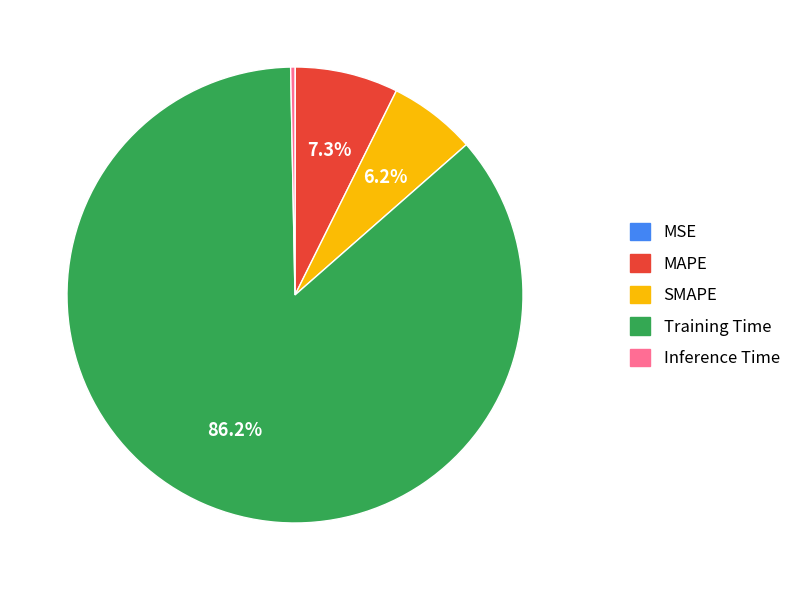

Is the sum of Inference Time and SMAPE greater than half?

No